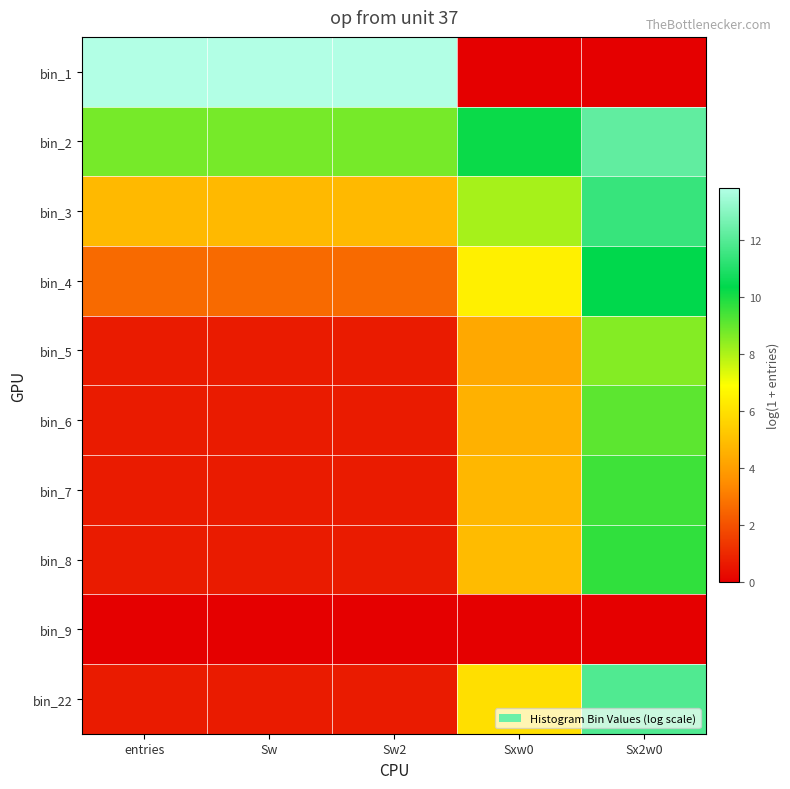

At which category does the chart reach its minimum across all series?

Sxw0